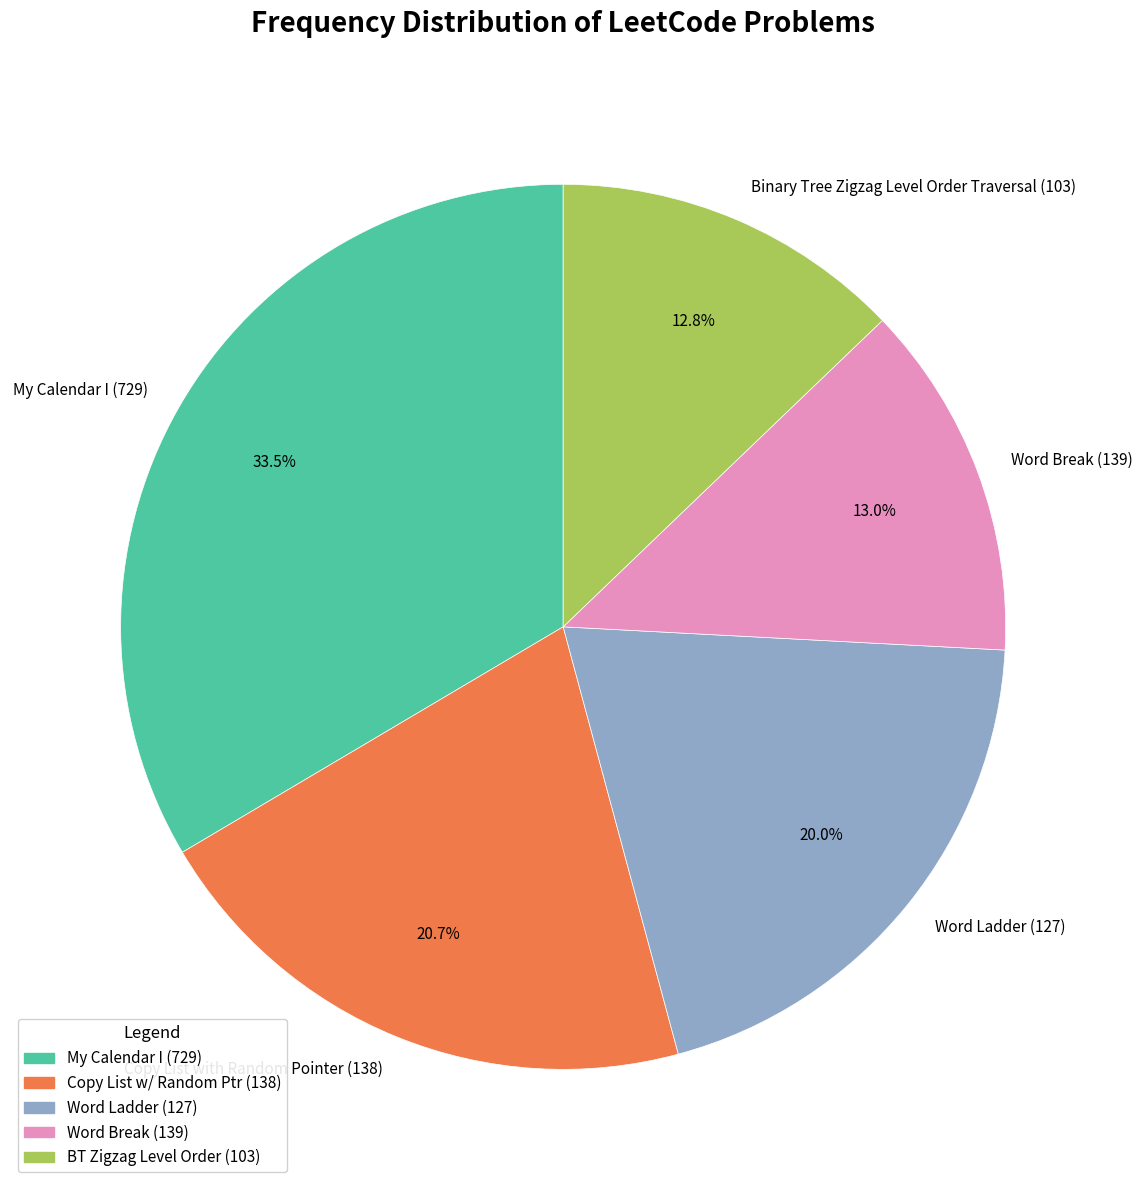

Is there a majority slice in this chart?

No